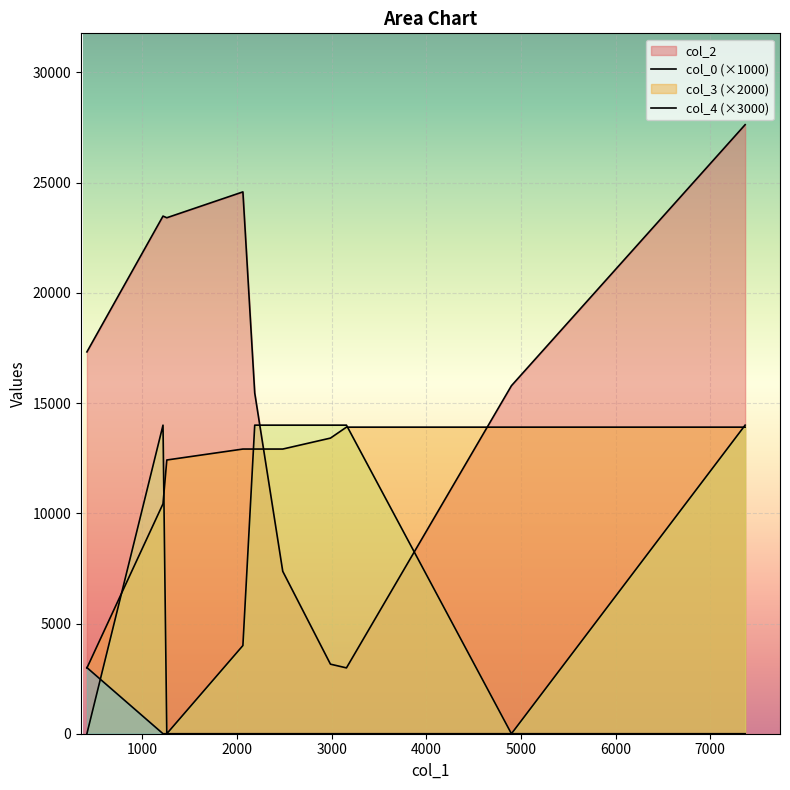

How many distinct data groups are displayed?

4